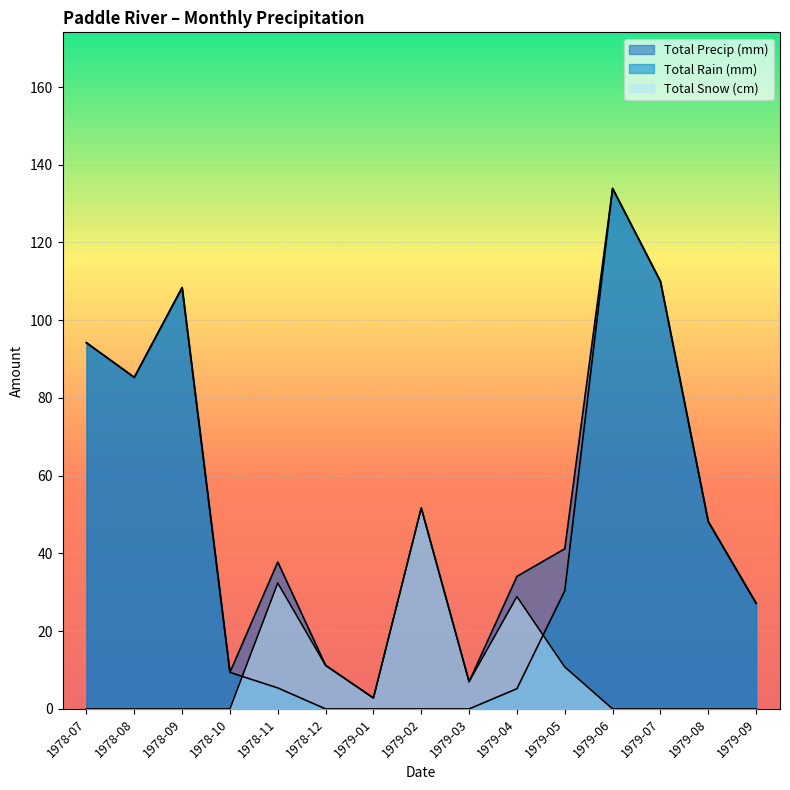

How many lines are shown in the chart?

3